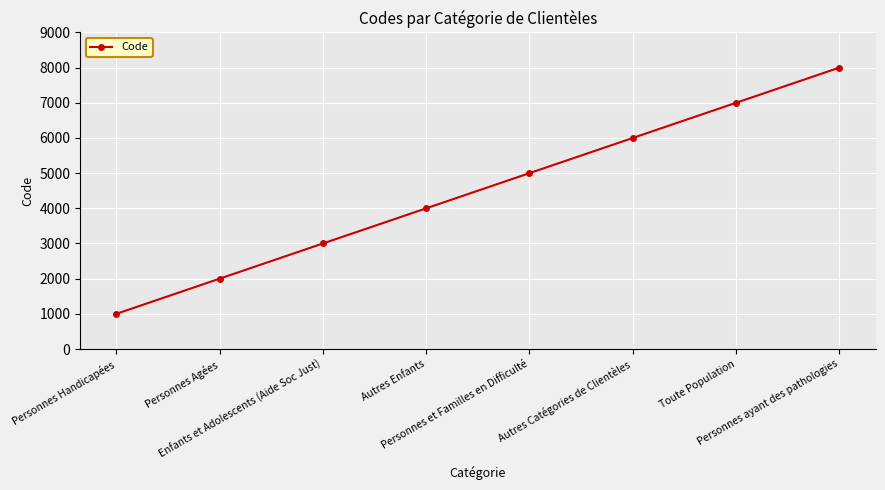

Rank the categories by value from highest to lowest.

Personnes ayant des pathologies, Toute Population, Autres Catégories de Clientèles, Personnes et Familles en Difficulté, Autres Enfants, Enfants et Adolescents (Aide Soc Just), Personnes Agées, Personnes Handicapées